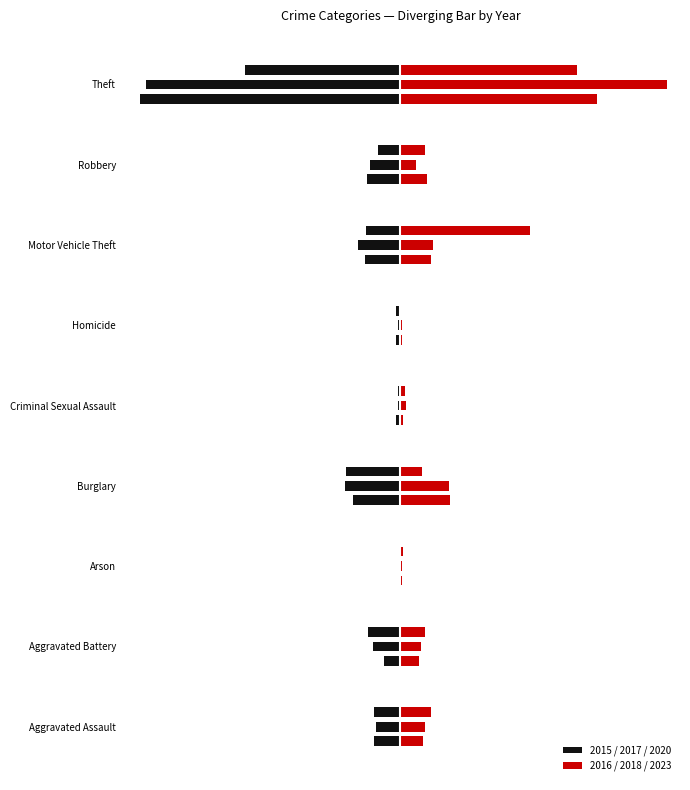

What is the value of the 2017 bar at the 6th from the left?

-3